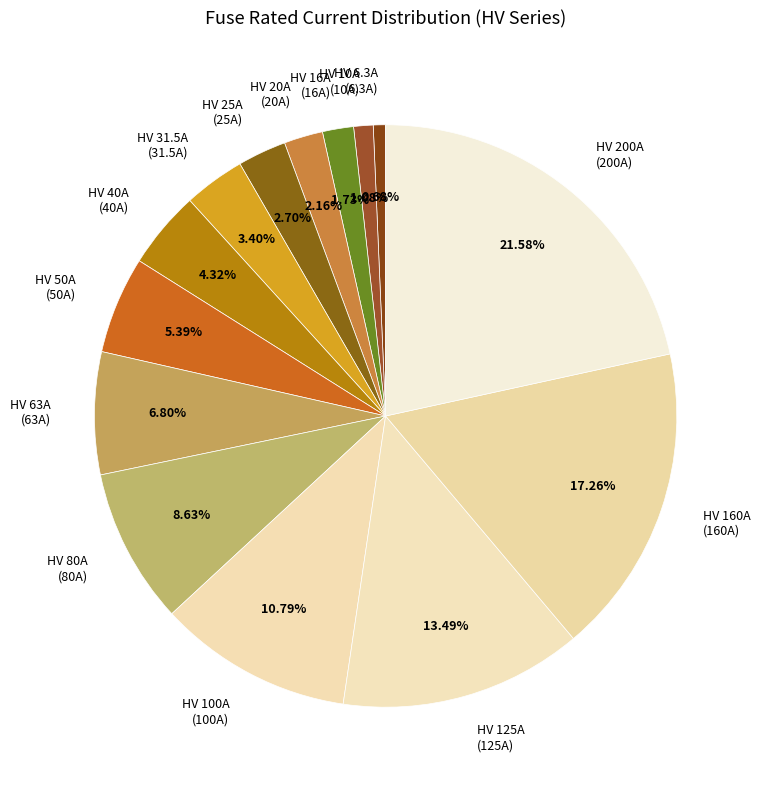

Is HV 40A the majority of the pie?

No